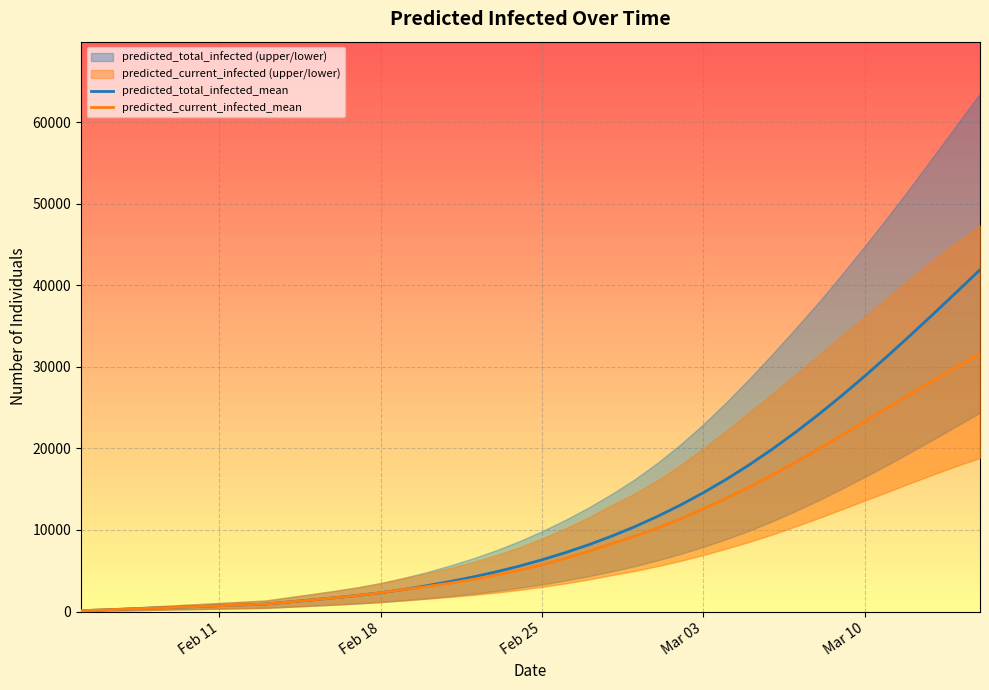

Which series has the widest spread of values?

predicted_total_infected_mean